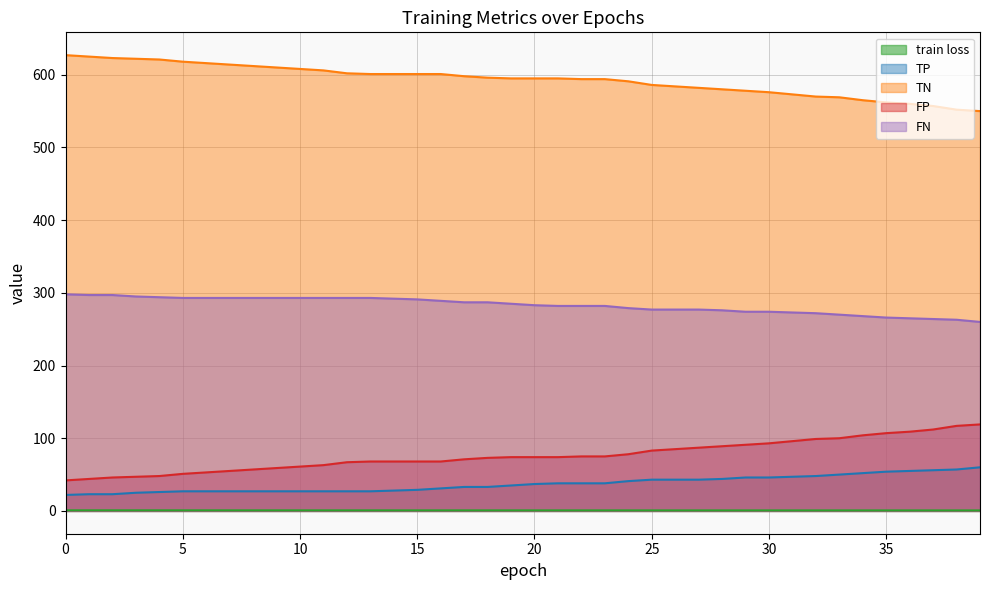

Reading right to left, extract all data points from this chart.

train loss: 39=0.7	38=0.7	37=0.7	36=0.7	35=0.7	34=0.7	33=0.7	32=0.7	31=0.7	30=0.7	29=0.7	28=0.7	27=0.7	26=0.7	25=0.7	24=0.7	23=0.7	22=0.7	21=0.7	20=0.7	19=0.8	18=0.8	17=0.8	16=0.8	15=0.8	14=0.8	13=0.8	12=0.8	11=0.8	10=0.8	9=0.8	8=0.8	7=0.8	6=0.8	5=0.8	4=0.8	3=0.8	2=0.8	1=0.8	0=0.8
TP: 39=60.0	38=57.0	37=56.0	36=55.0	35=54.0	34=52.0	33=50.0	32=48.0	31=47.0	30=46.0	29=46.0	28=44.0	27=43.0	26=43.0	25=43.0	24=41.0	23=38.0	22=38.0	21=38.0	20=37.0	19=35.0	18=33.0	17=33.0	16=31.0	15=29.0	14=28.0	13=27.0	12=27.0	11=27.0	10=27.0	9=27.0	8=27.0	7=27.0	6=27.0	5=27.0	4=26.0	3=25.0	2=23.0	1=23.0	0=22.0
TN: 39=550.0	38=552.0	37=557.0	36=560.0	35=562.0	34=565.0	33=569.0	32=570.0	31=573.0	30=576.0	29=578.0	28=580.0	27=582.0	26=584.0	25=586.0	24=591.0	23=594.0	22=594.0	21=595.0	20=595.0	19=595.0	18=596.0	17=598.0	16=601.0	15=601.0	14=601.0	13=601.0	12=602.0	11=606.0	10=608.0	9=610.0	8=612.0	7=614.0	6=616.0	5=618.0	4=621.0	3=622.0	2=623.0	1=625.0	0=627.0
FP: 39=119.0	38=117.0	37=112.0	36=109.0	35=107.0	34=104.0	33=100.0	32=99.0	31=96.0	30=93.0	29=91.0	28=89.0	27=87.0	26=85.0	25=83.0	24=78.0	23=75.0	22=75.0	21=74.0	20=74.0	19=74.0	18=73.0	17=71.0	16=68.0	15=68.0	14=68.0	13=68.0	12=67.0	11=63.0	10=61.0	9=59.0	8=57.0	7=55.0	6=53.0	5=51.0	4=48.0	3=47.0	2=46.0	1=44.0	0=42.0
FN: 39=260.0	38=263.0	37=264.0	36=265.0	35=266.0	34=268.0	33=270.0	32=272.0	31=273.0	30=274.0	29=274.0	28=276.0	27=277.0	26=277.0	25=277.0	24=279.0	23=282.0	22=282.0	21=282.0	20=283.0	19=285.0	18=287.0	17=287.0	16=289.0	15=291.0	14=292.0	13=293.0	12=293.0	11=293.0	10=293.0	9=293.0	8=293.0	7=293.0	6=293.0	5=293.0	4=294.0	3=295.0	2=297.0	1=297.0	0=298.0